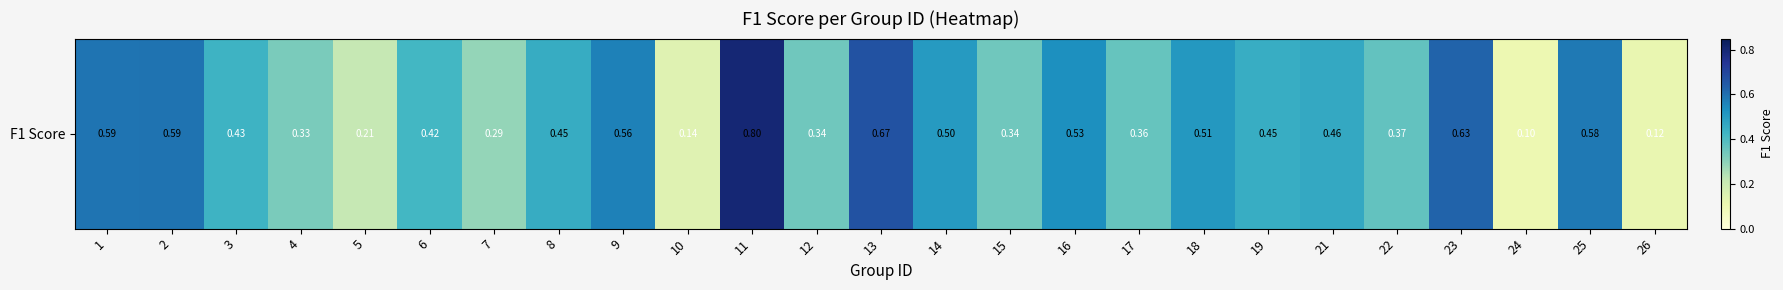

How many values are between 0 and 1?

25